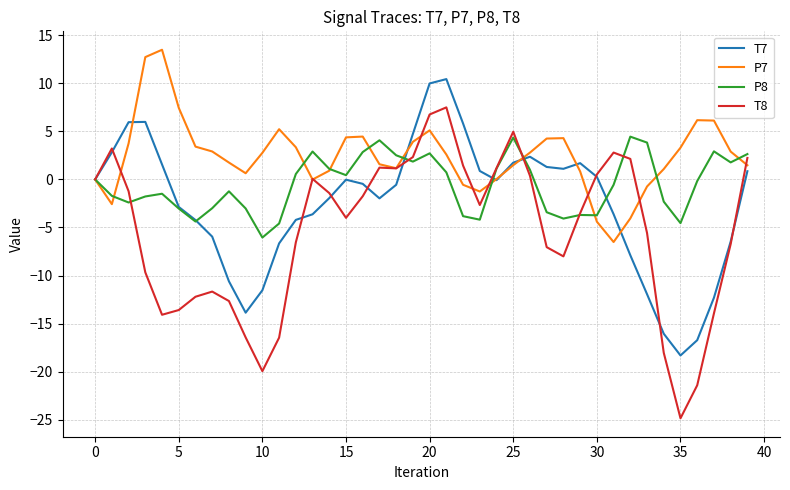

How many lines are shown in the chart?

4